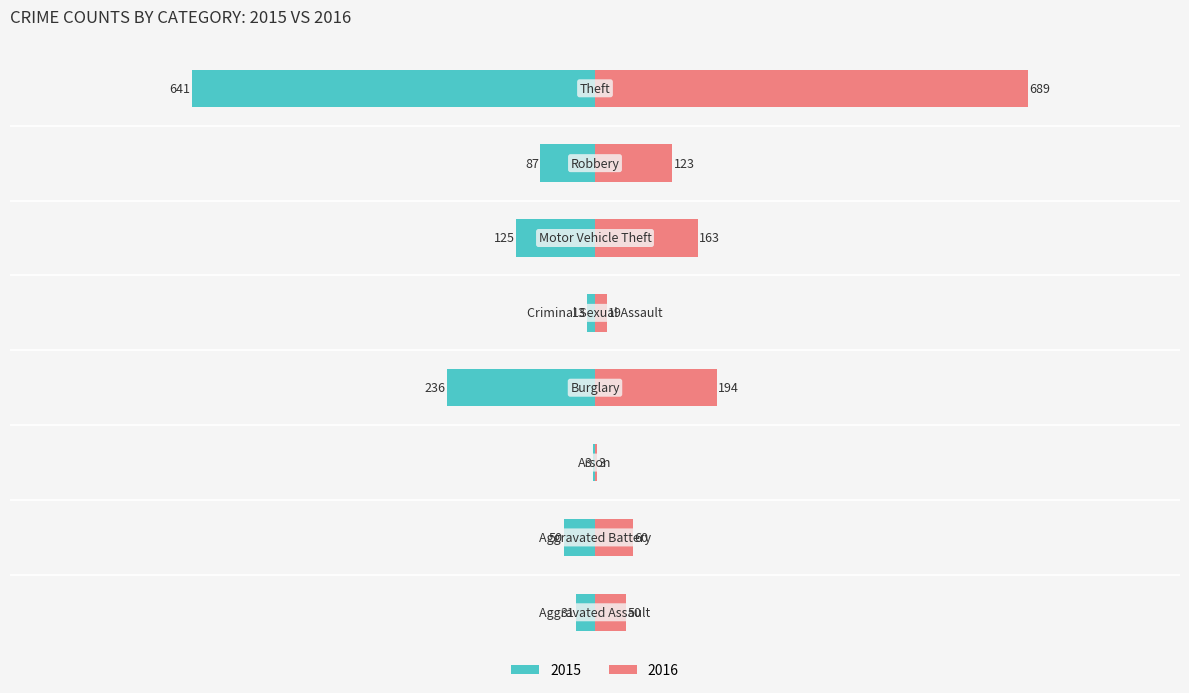

Is the value of 2015 at Arson greater than the value of 2016 at Burglary?

No